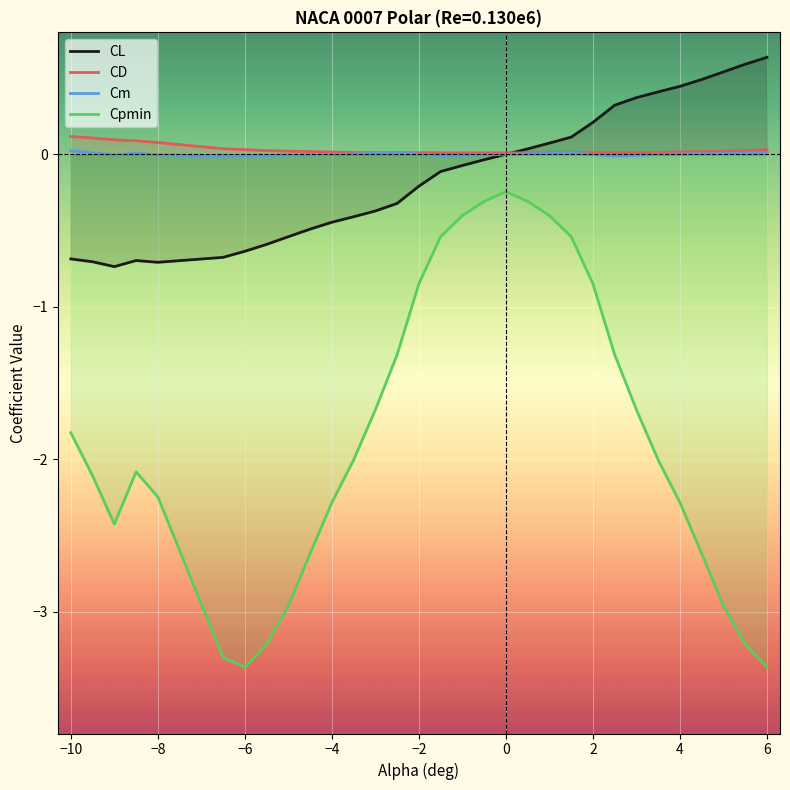

Which series has the widest spread of values?

Cpmin